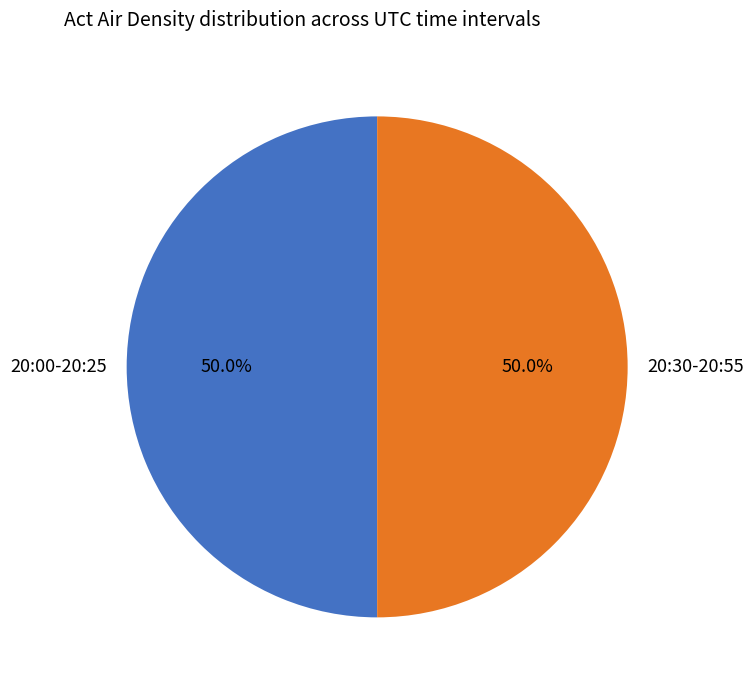

Combined, what portion of the pie is 20:00-20:25 and 20:30-20:55?

100.0%